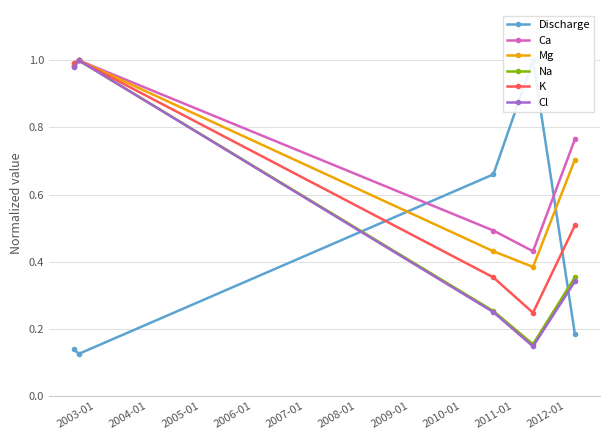

Is this an area chart (filled region under the line)?

No